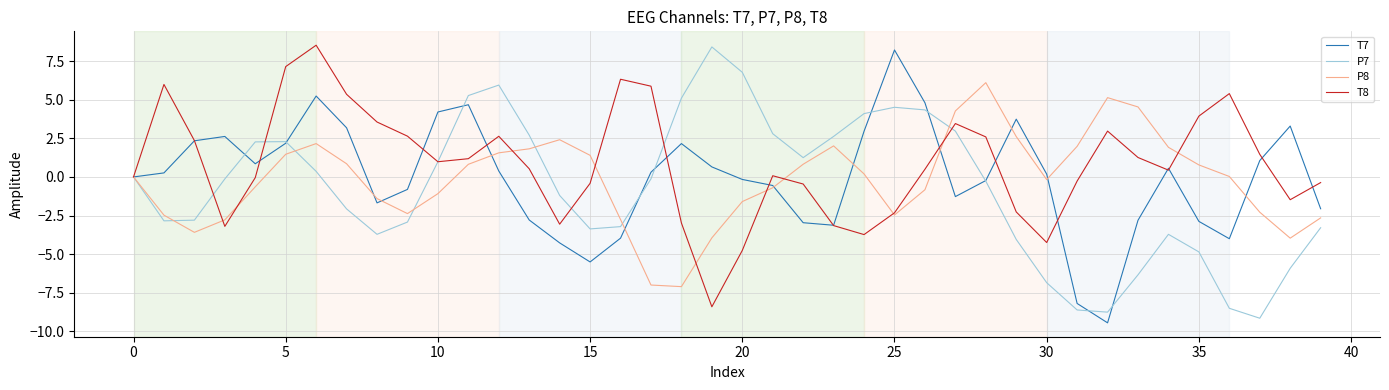

What is the lowest value of the T7 series?

-9.4